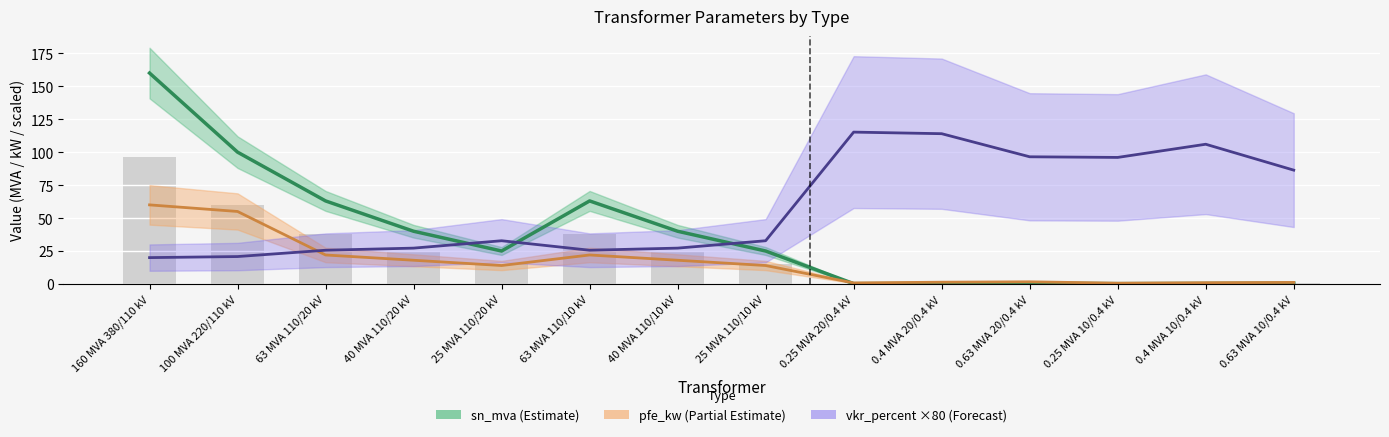

At which label does sn_mva first exceed 25?

160 MVA 380/110 kV